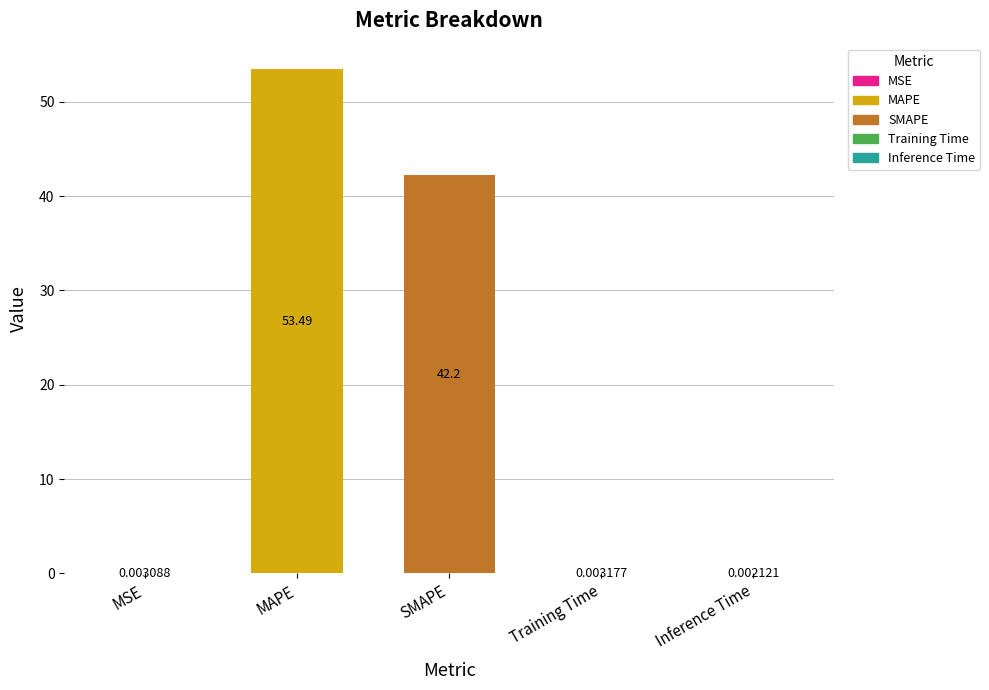

What is the change in value from SMAPE to Inference Time?

-42.2